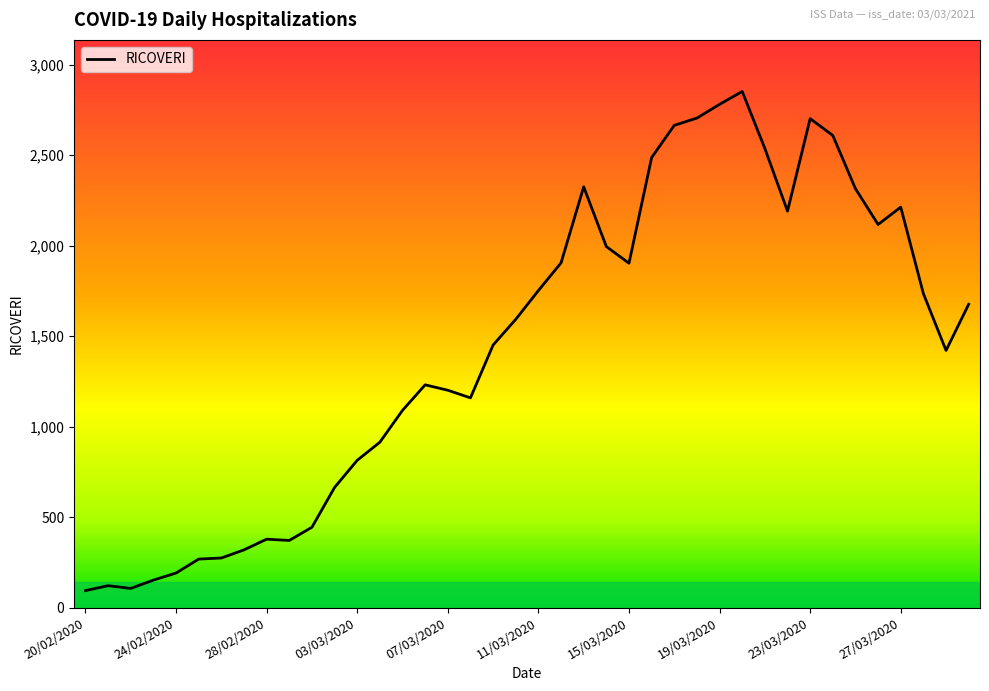

What is the greatest value displayed?

2852